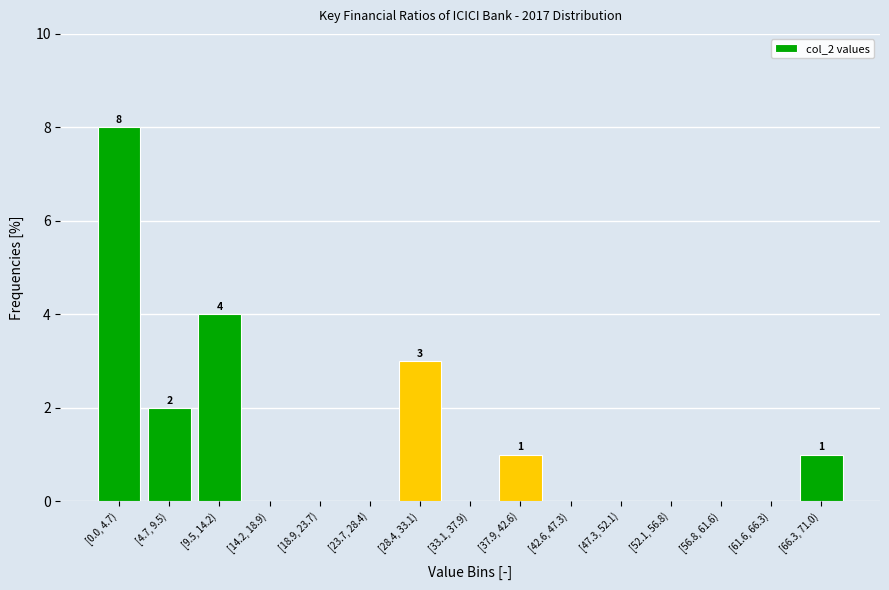

Reading left to right, what are all the values shown in this chart?

[0.0, 4.7)=8	[4.7, 9.5)=2	[9.5, 14.2)=4	[14.2, 18.9)=0	[18.9, 23.7)=0	[23.7, 28.4)=0	[28.4, 33.1)=3	[33.1, 37.9)=0	[37.9, 42.6)=1	[42.6, 47.3)=0	[47.3, 52.1)=0	[52.1, 56.8)=0	[56.8, 61.6)=0	[61.6, 66.3)=0	[66.3, 71.0)=1